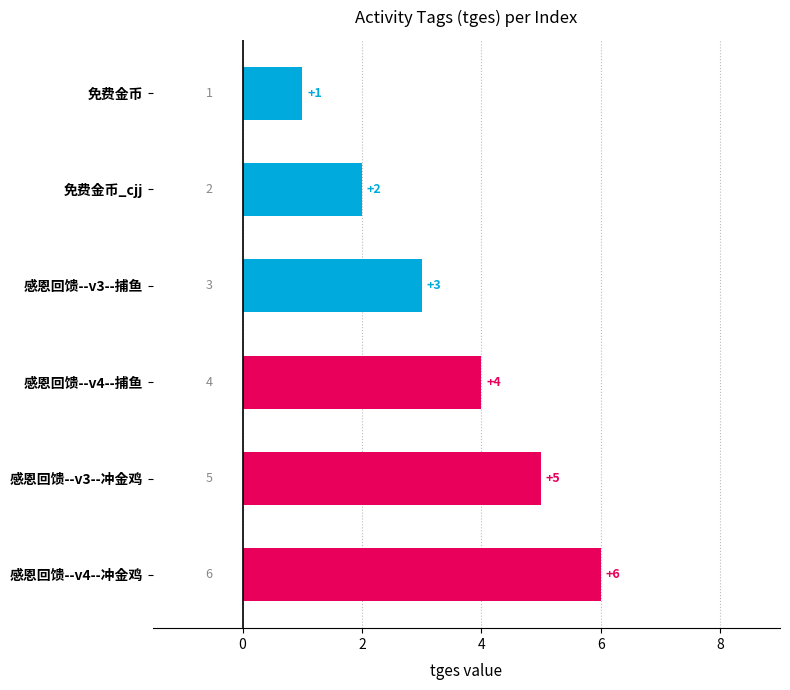

The value at 感恩回馈--v4--冲金鸡 is 1. True or false?

False